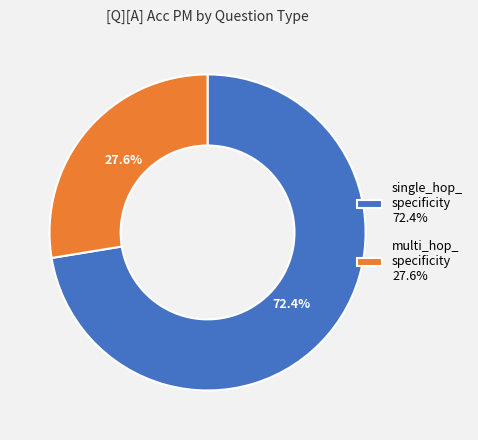

Rank the categories by value from highest to lowest.

single_hop_ specificity 72.4%, multi_hop_ specificity 27.6%